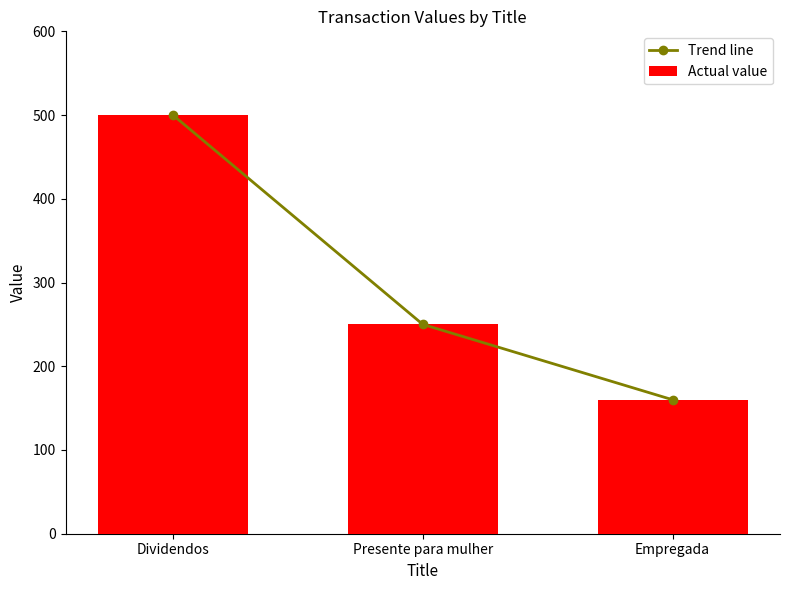

At which label does Trend line first exceed 250?

Dividendos